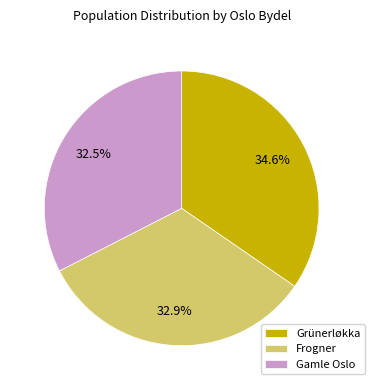

Between Gamle Oslo and Grünerløkka, which is larger?

Grünerløkka